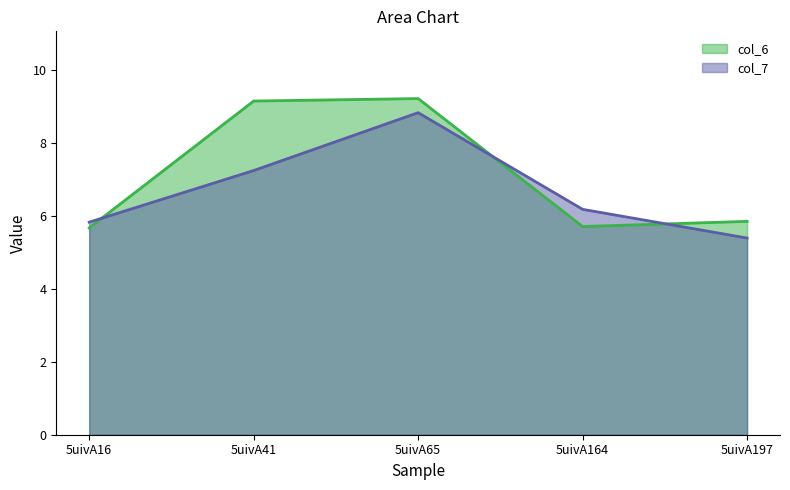

Reading left to right, list all the values displayed in this chart.

col_6: 5.7	9.1	9.2	5.7	5.8
col_7: 5.8	7.2	8.8	6.2	5.4